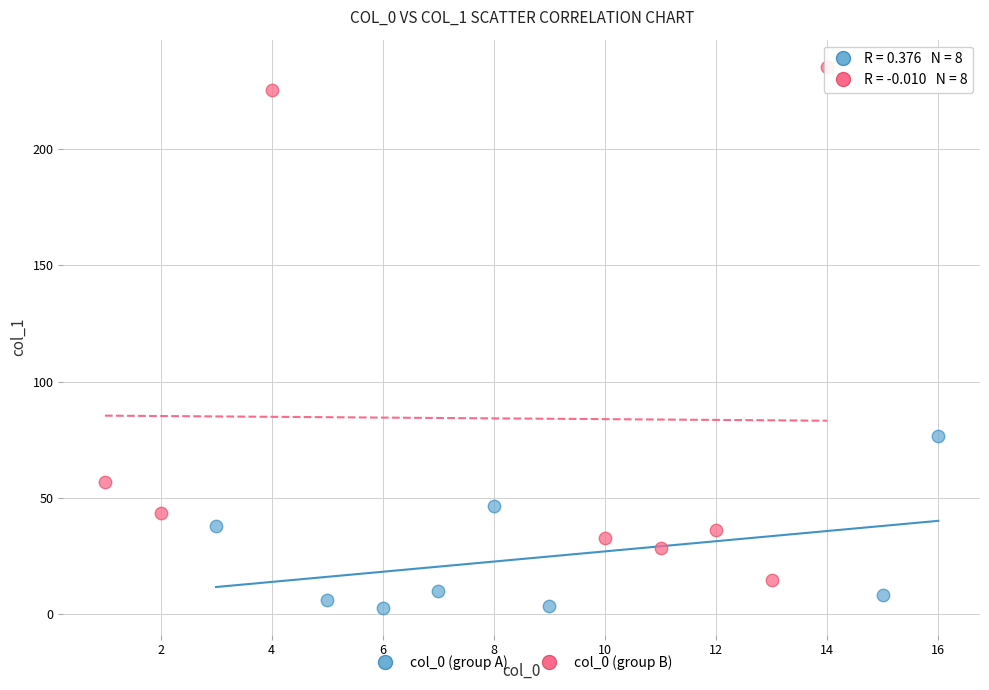

What are all the series names shown in the legend?

col_0 (group A), col_0 (group B)